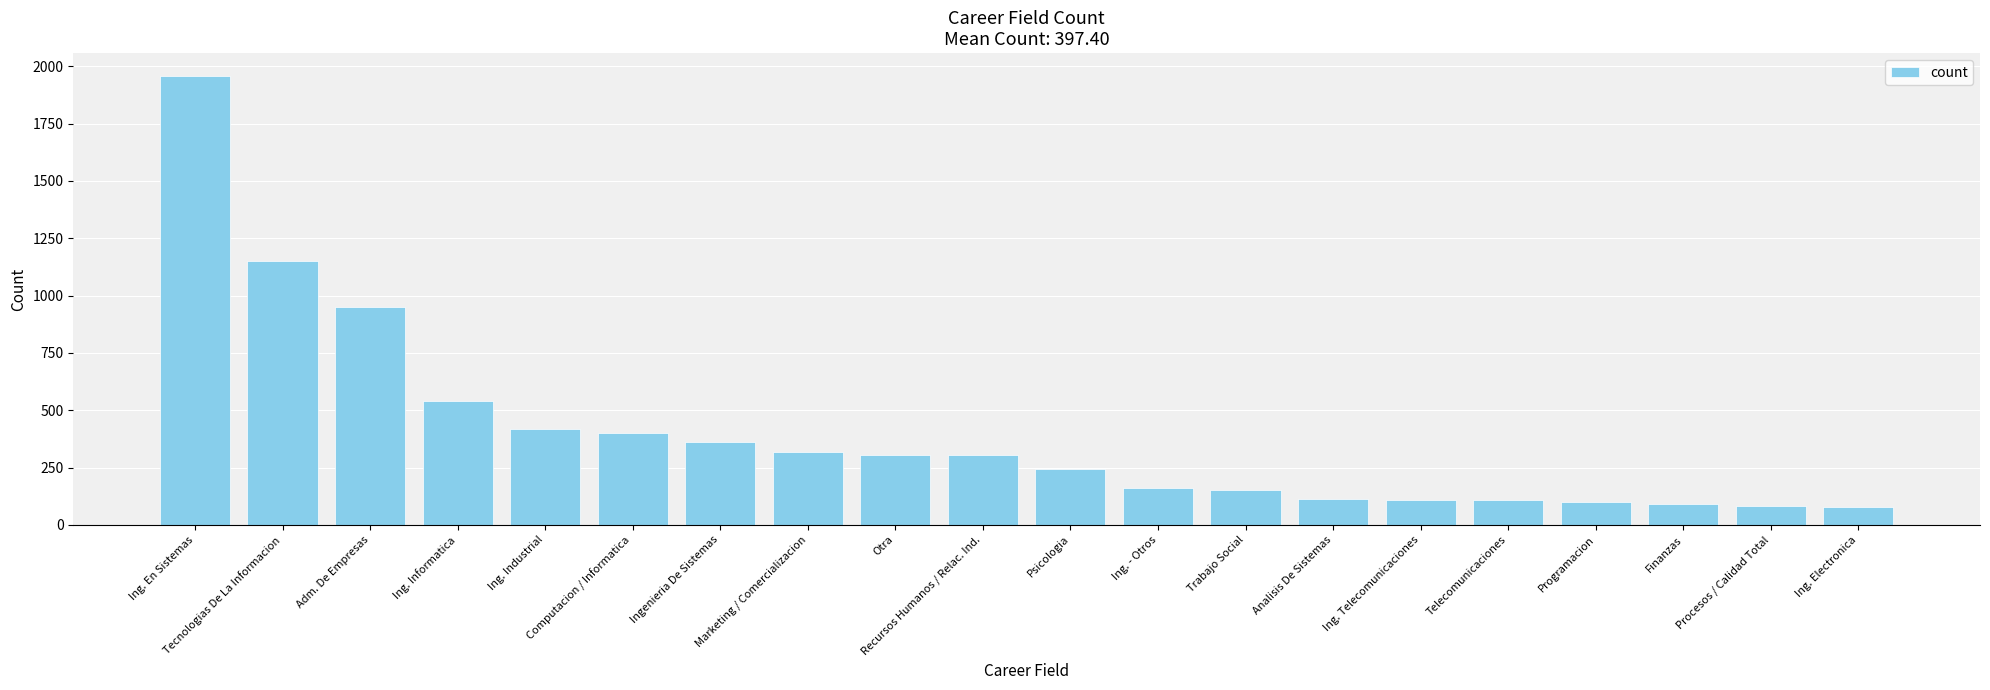

Is it true that the value at Marketing / Comercializacion is 316?

True